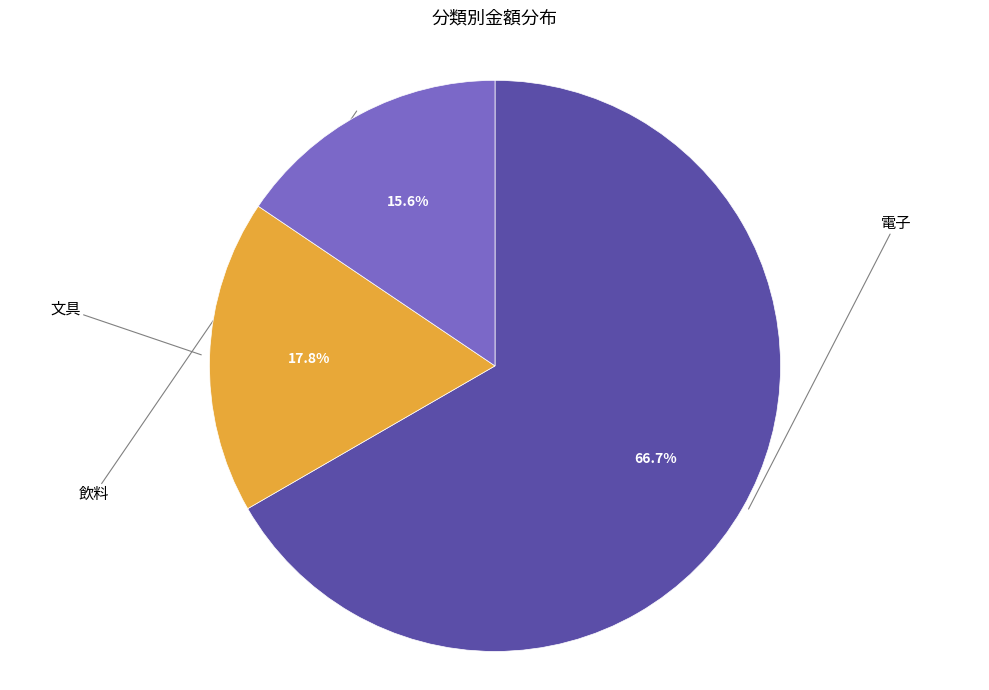

True or false: 文具 accounts for 18% of the total.

True